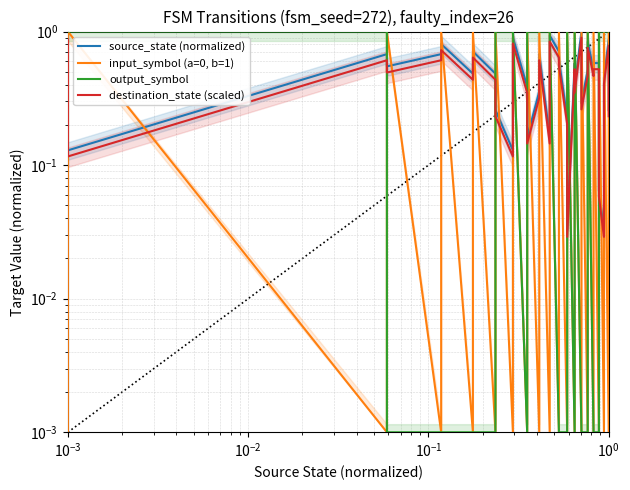

What is the greatest value displayed?

1.0